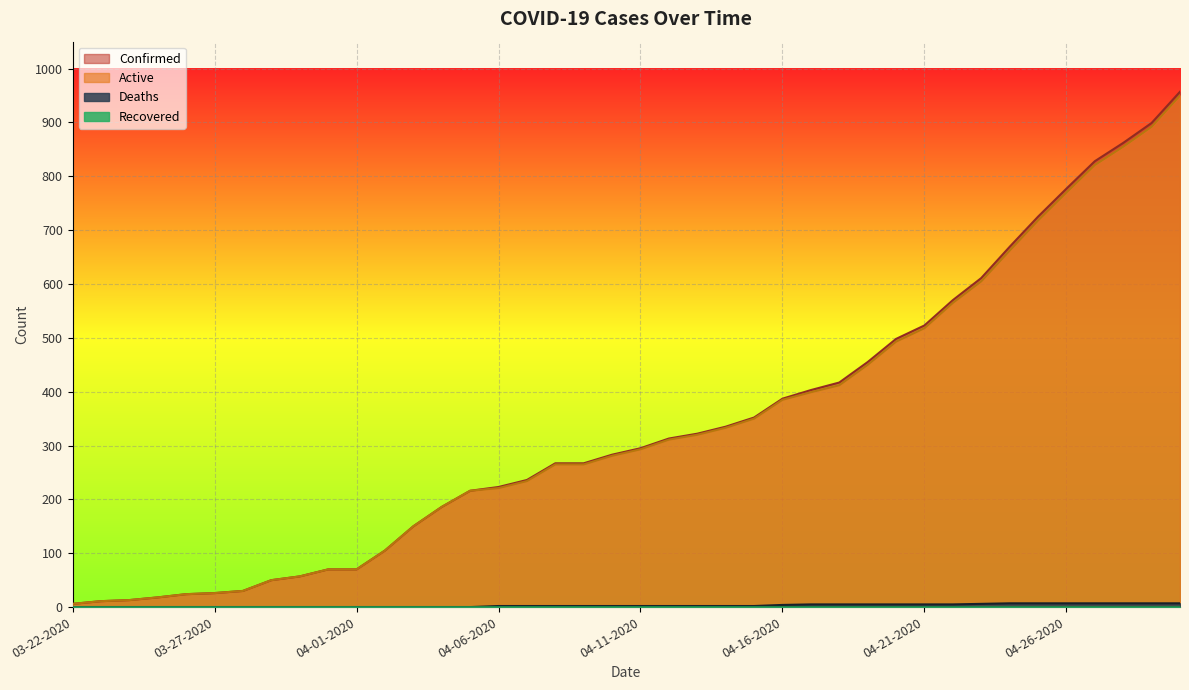

True or false: Deaths and Confirmed intersect in this chart.

False